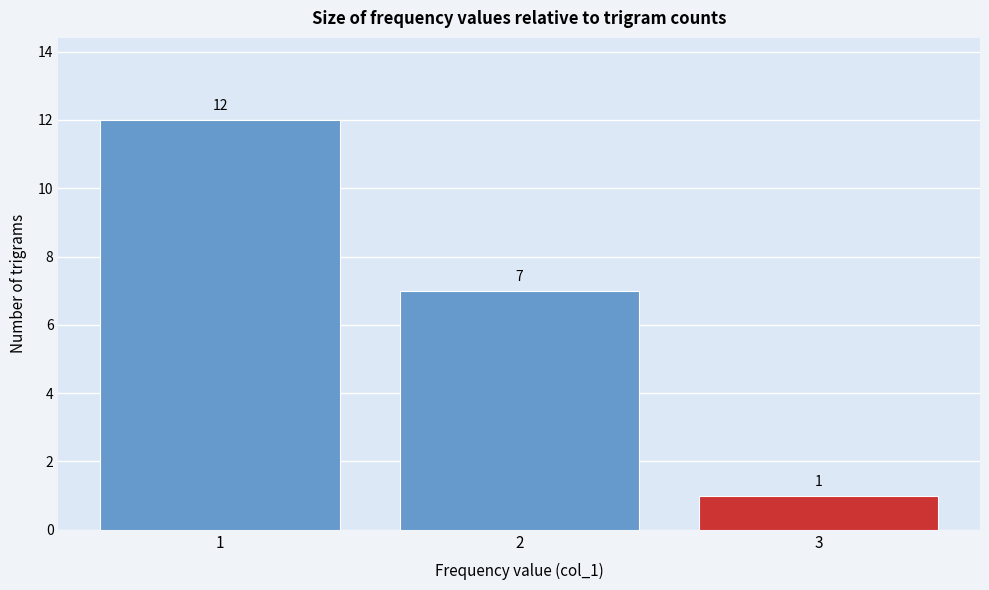

Which range on the x-axis has the tallest bar?

0.5 to 1.5